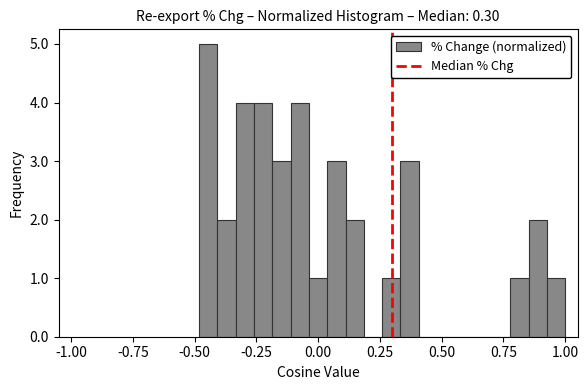

Read against the x-axis, roughly where is the centre of the tallest bar?

-0.45